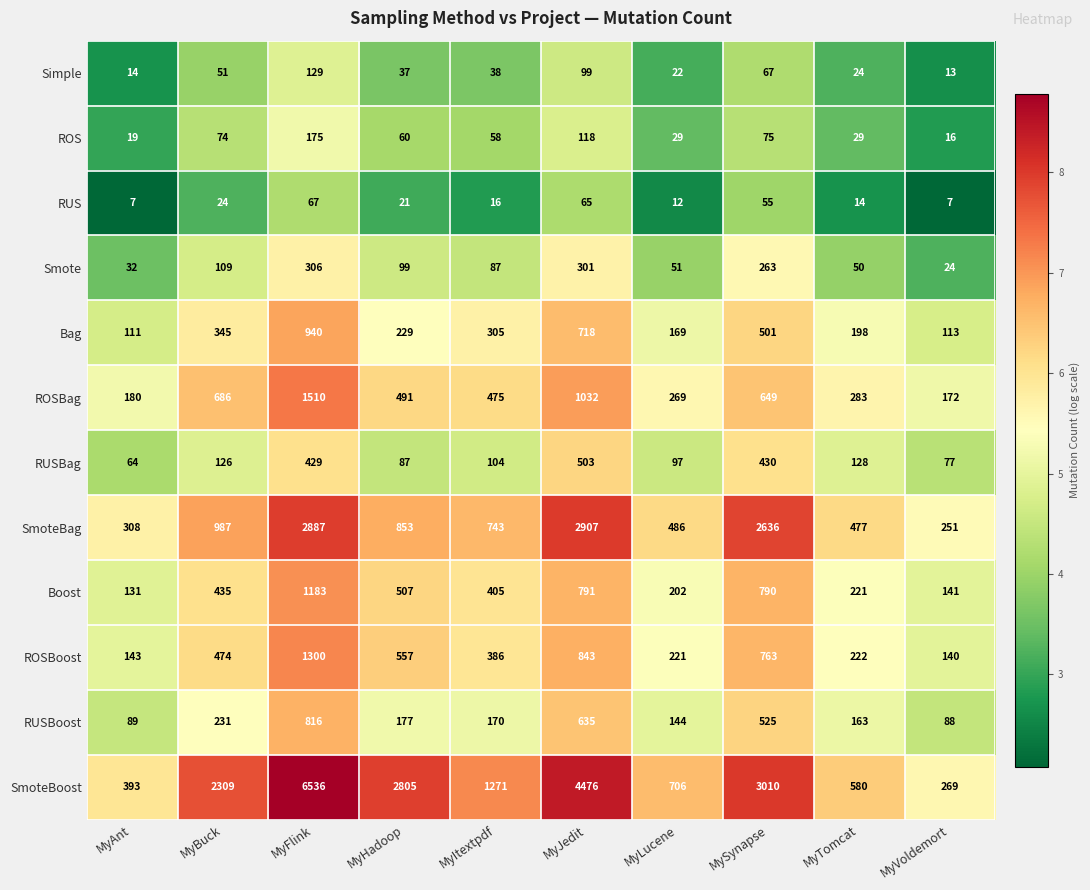

Which category has the highest value in the Boost series?

MyFlink